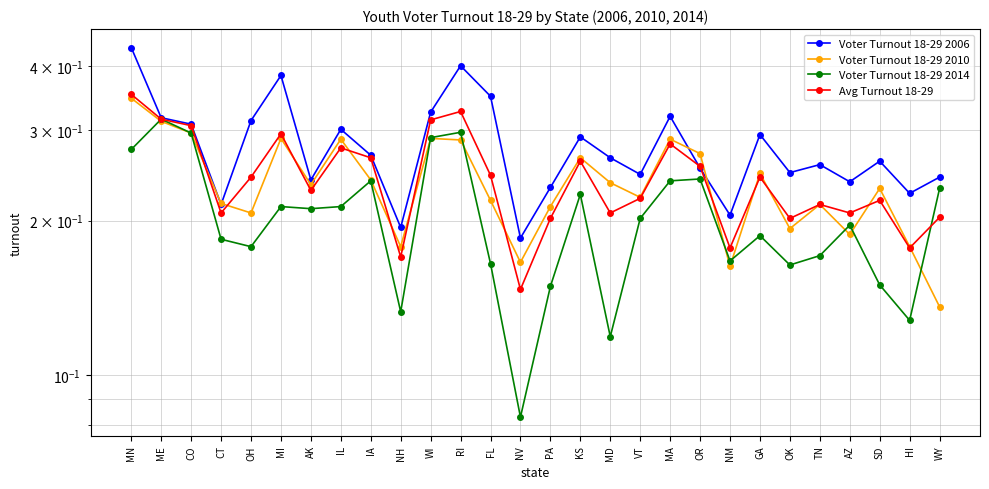

Reading left to right, list all the values displayed in this chart.

Voter Turnout 18-29 2006: MN=0.4	ME=0.3	CO=0.3	CT=0.2	OH=0.3	MI=0.4	AK=0.2	IL=0.3	IA=0.3	NH=0.2	WI=0.3	RI=0.4	FL=0.3	NV=0.2	PA=0.2	KS=0.3	MD=0.3	VT=0.2	MA=0.3	OR=0.3	NM=0.2	GA=0.3	OK=0.2	TN=0.3	AZ=0.2	SD=0.3	HI=0.2	WY=0.2
Voter Turnout 18-29 2010: MN=0.3	ME=0.3	CO=0.3	CT=0.2	OH=0.2	MI=0.3	AK=0.2	IL=0.3	IA=0.2	NH=0.2	WI=0.3	RI=0.3	FL=0.2	NV=0.2	PA=0.2	KS=0.3	MD=0.2	VT=0.2	MA=0.3	OR=0.3	NM=0.2	GA=0.2	OK=0.2	TN=0.2	AZ=0.2	SD=0.2	HI=0.2	WY=0.1
Voter Turnout 18-29 2014: MN=0.3	ME=0.3	CO=0.3	CT=0.2	OH=0.2	MI=0.2	AK=0.2	IL=0.2	IA=0.2	NH=0.1	WI=0.3	RI=0.3	FL=0.2	NV=0.1	PA=0.1	KS=0.2	MD=0.1	VT=0.2	MA=0.2	OR=0.2	NM=0.2	GA=0.2	OK=0.2	TN=0.2	AZ=0.2	SD=0.1	HI=0.1	WY=0.2
Avg Turnout 18-29: MN=0.4	ME=0.3	CO=0.3	CT=0.2	OH=0.2	MI=0.3	AK=0.2	IL=0.3	IA=0.3	NH=0.2	WI=0.3	RI=0.3	FL=0.2	NV=0.1	PA=0.2	KS=0.3	MD=0.2	VT=0.2	MA=0.3	OR=0.3	NM=0.2	GA=0.2	OK=0.2	TN=0.2	AZ=0.2	SD=0.2	HI=0.2	WY=0.2